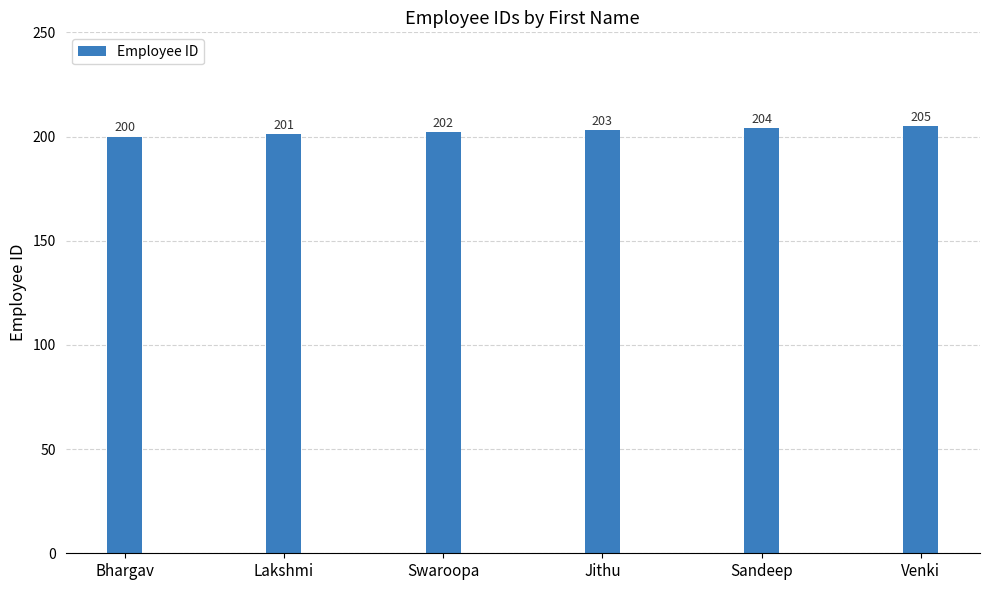

The chart shows a value of 200 at Bhargav. True or false?

True